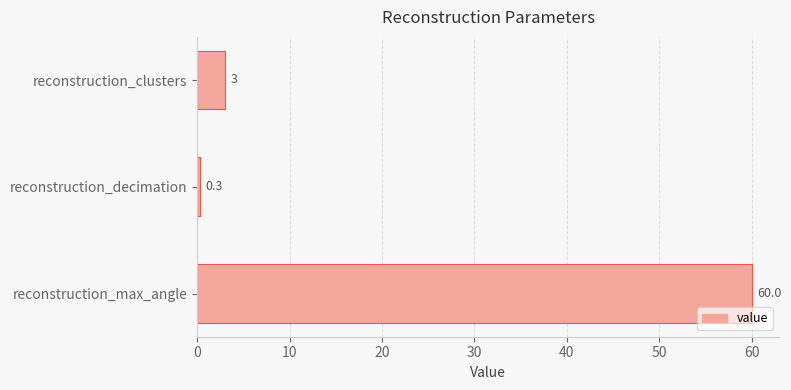

Rank the categories by value from highest to lowest.

reconstruction_max_angle, reconstruction_clusters, reconstruction_decimation